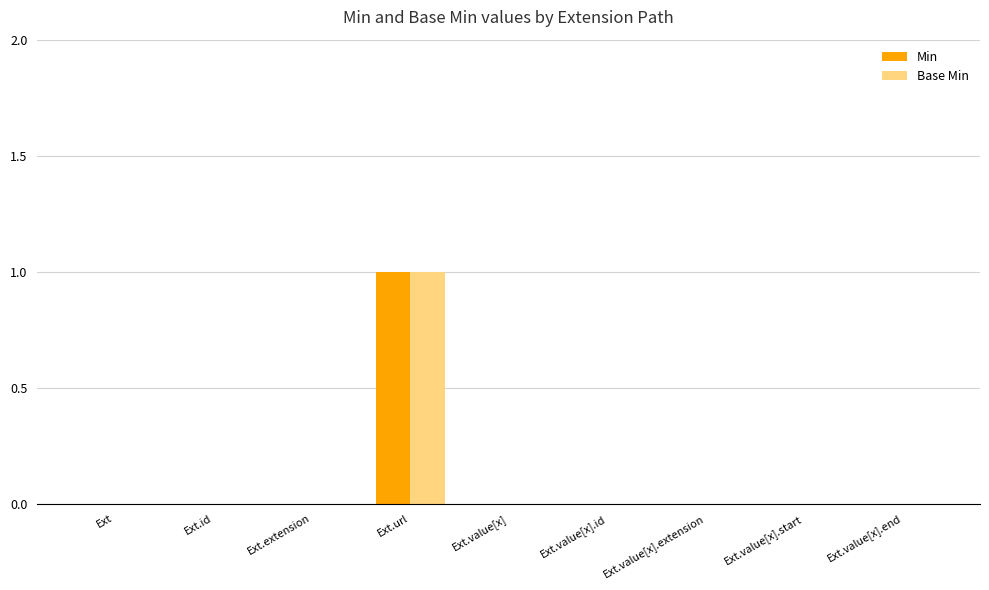

At which label does Min reach its peak?

Ext.url